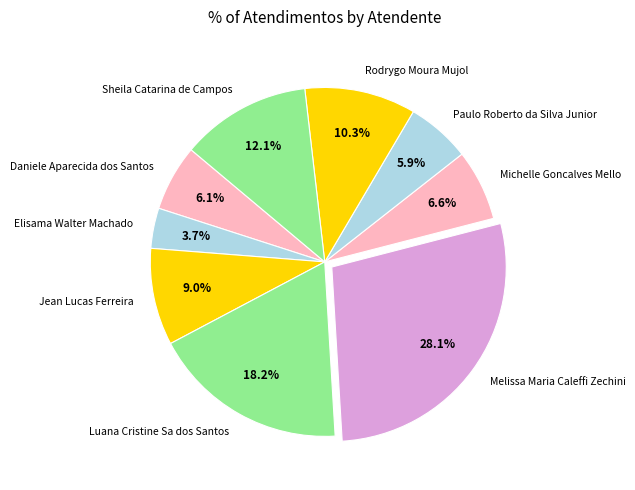

True or false: Daniele Aparecida dos Santos accounts for 6% of the total.

True